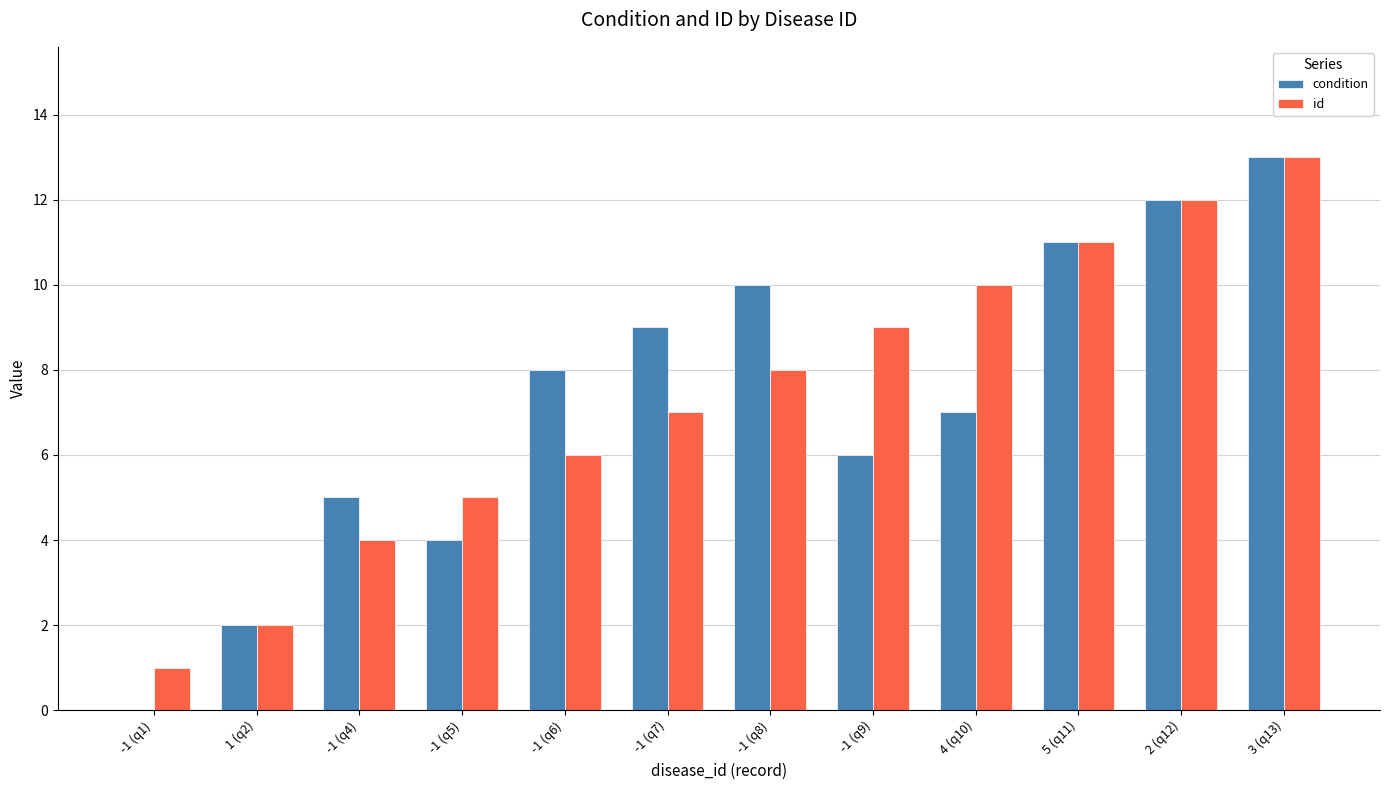

Which series changed the most between -1 (q1) and 3 (q13)?

condition